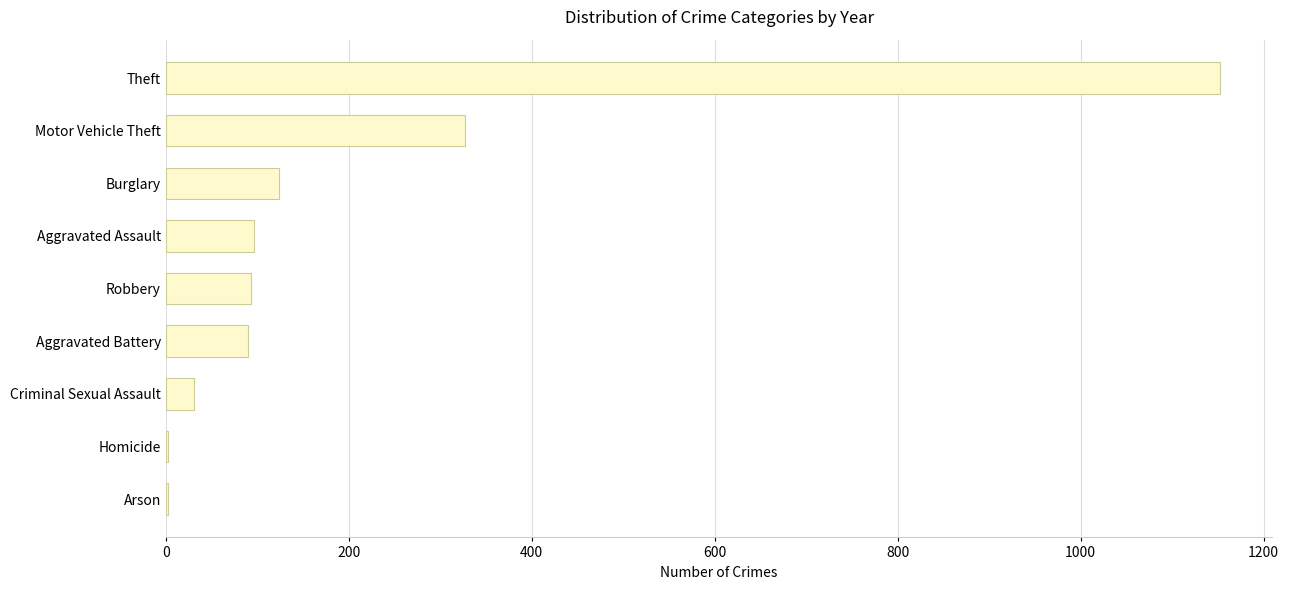

What is the sum of all values?

1919